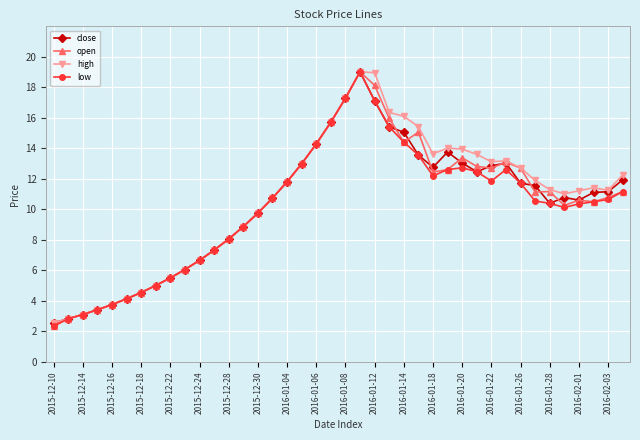

Is this an area chart (filled region under the line)?

No